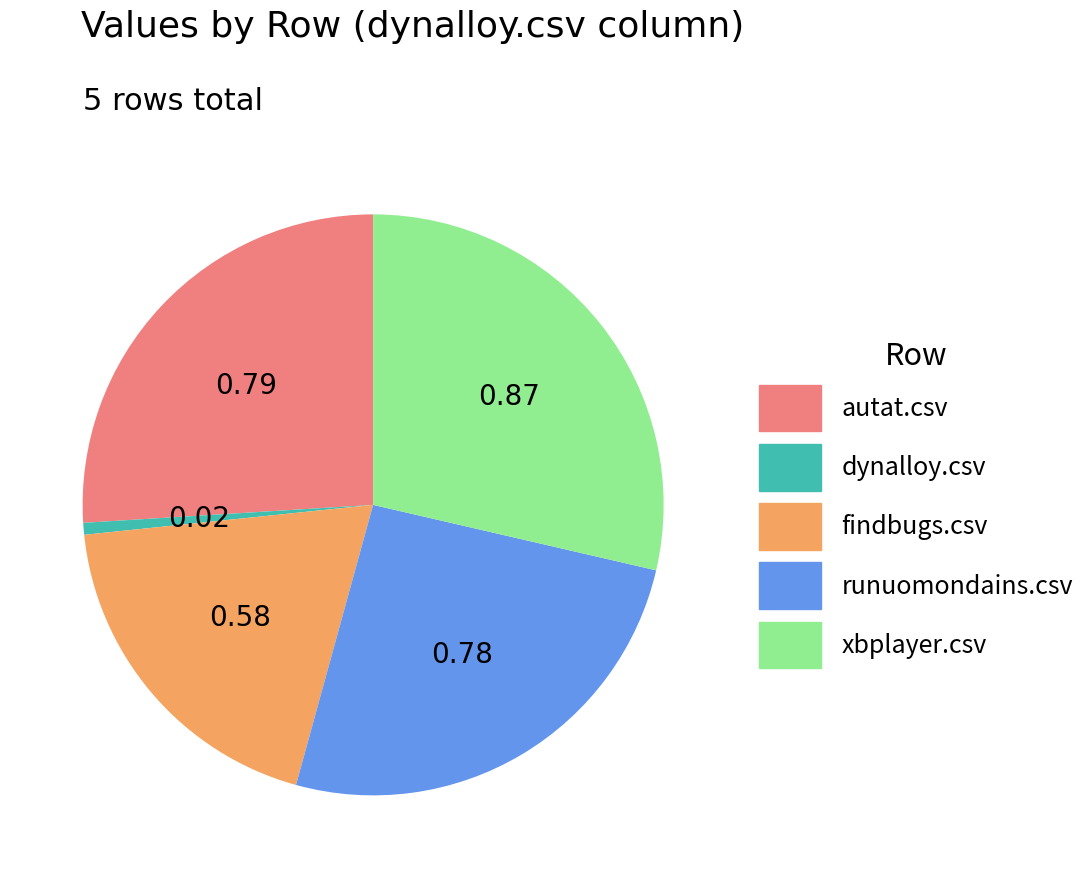

Between dynalloy.csv and autat.csv, which is larger?

autat.csv